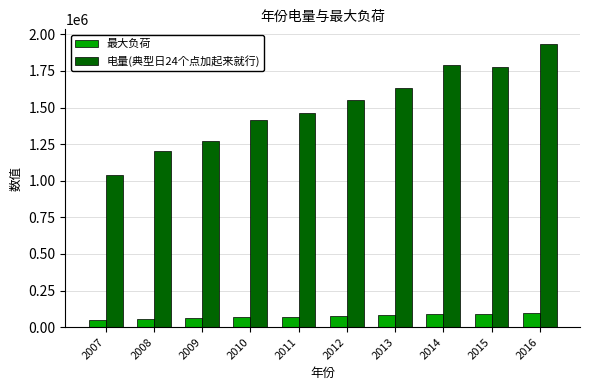

At which category is the sum across all series the highest?

2016